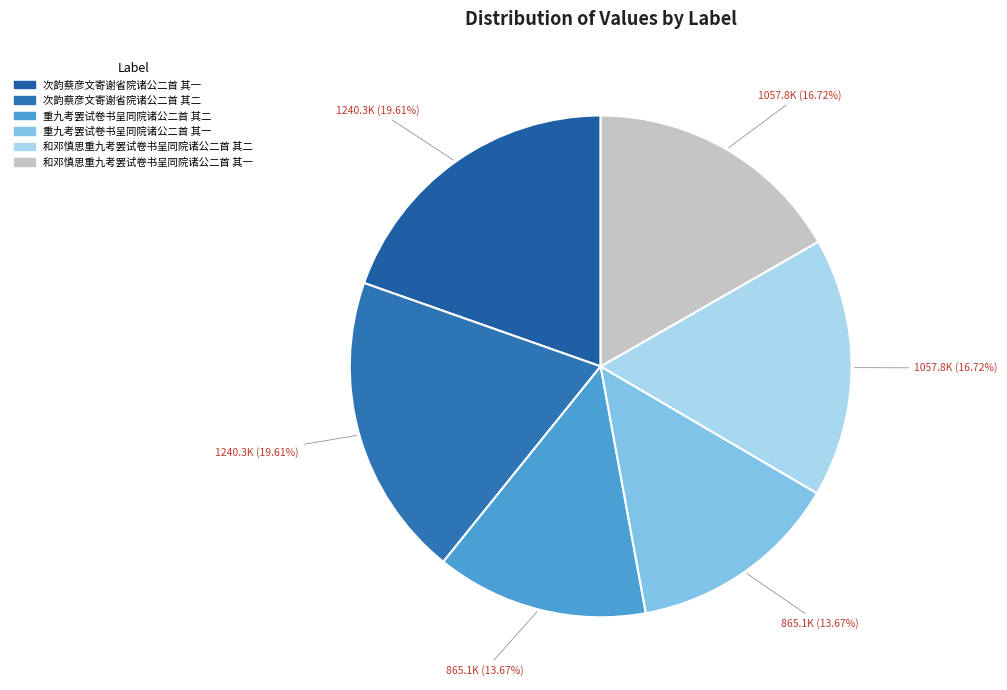

How many segments does this pie chart have?

6